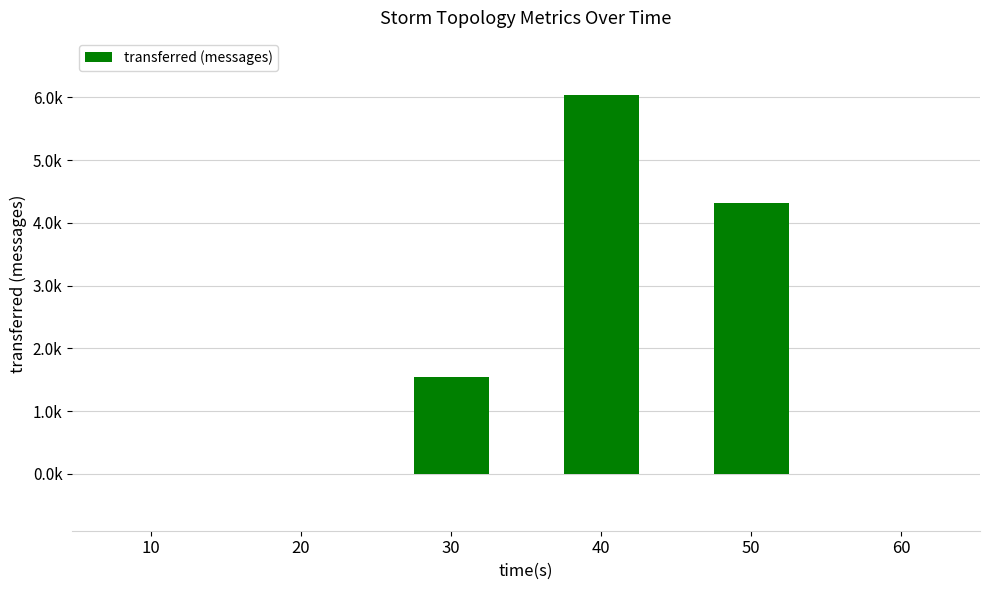

Rank the categories by value from lowest to highest.

10, 20, 60, 30, 50, 40